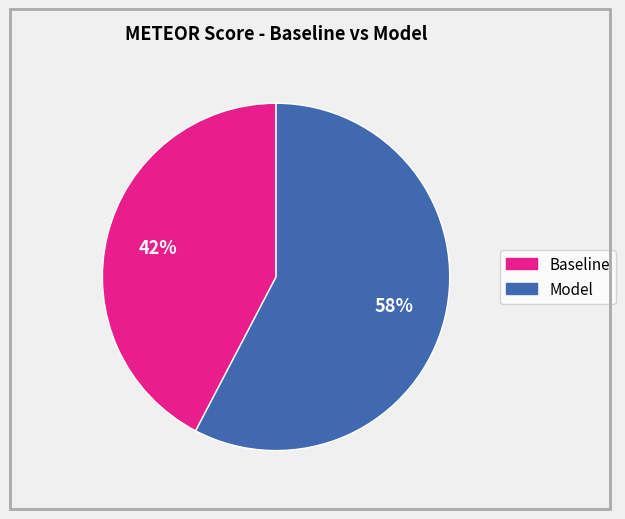

Which slice is the largest?

Model